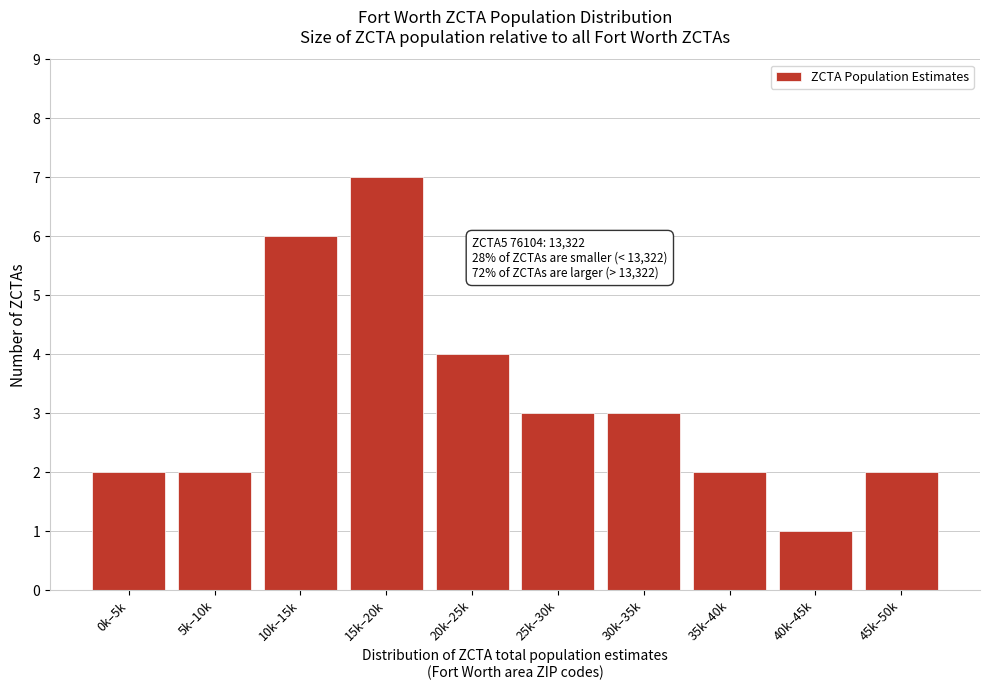

Reading left to right, transcribe all the data shown in this chart.

2	2	6	7	4	3	3	2	1	2